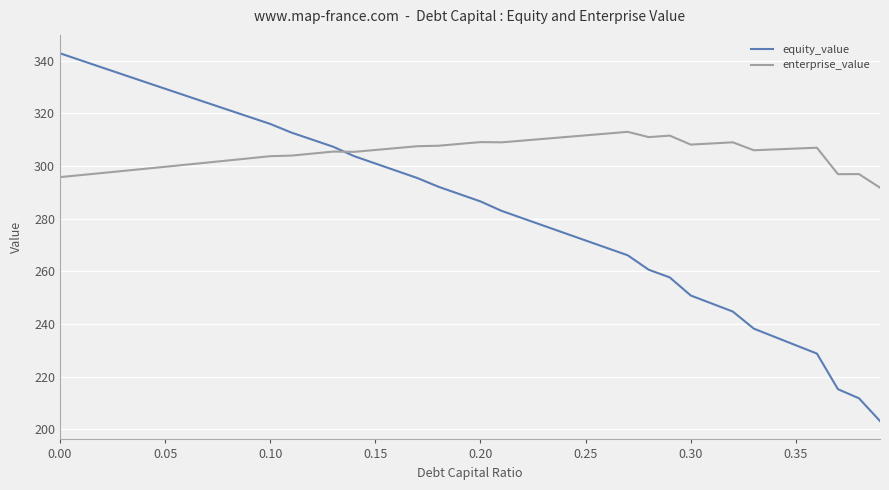

Which series has the largest range (max minus min)?

equity_value